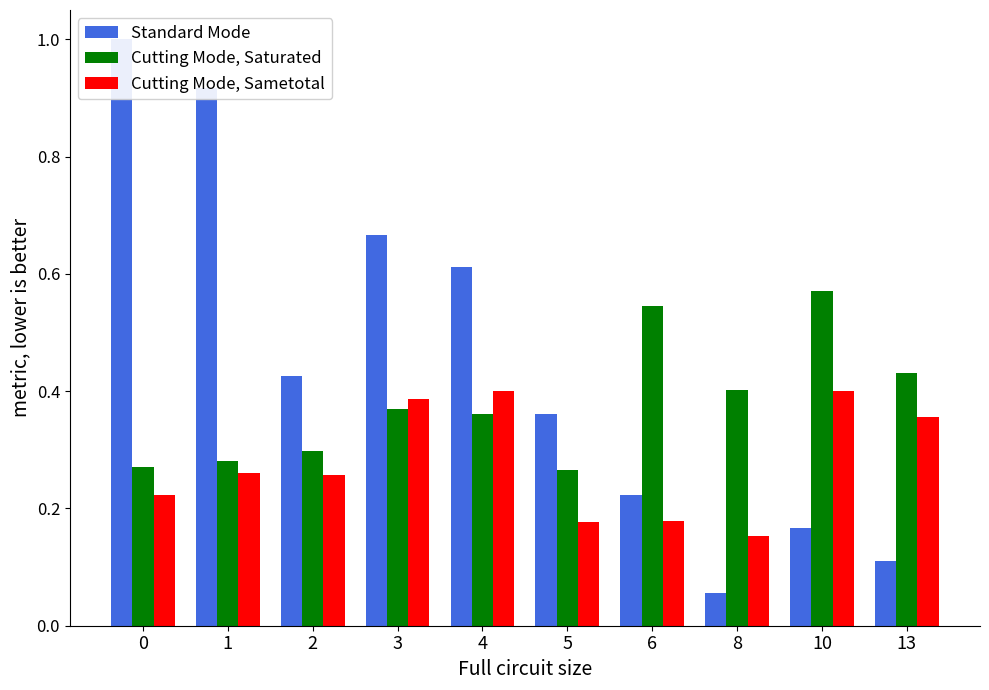

What is the value of the Cutting Mode, Sametotal bar at the 5th from the left?

0.4